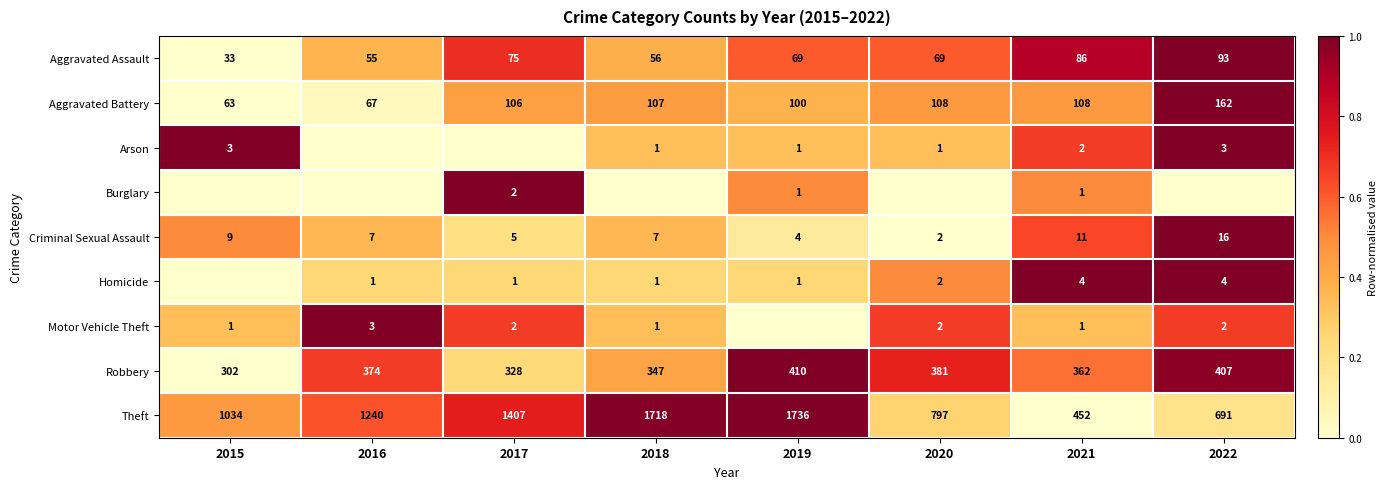

True or false: Aggravated Battery has a value of 43 at 2017.

False